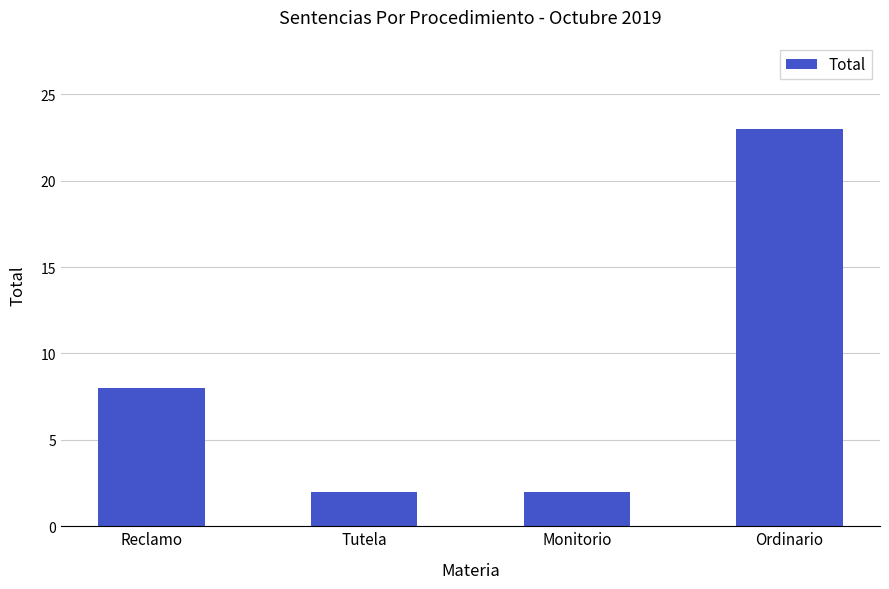

What is the sum of all values?

35